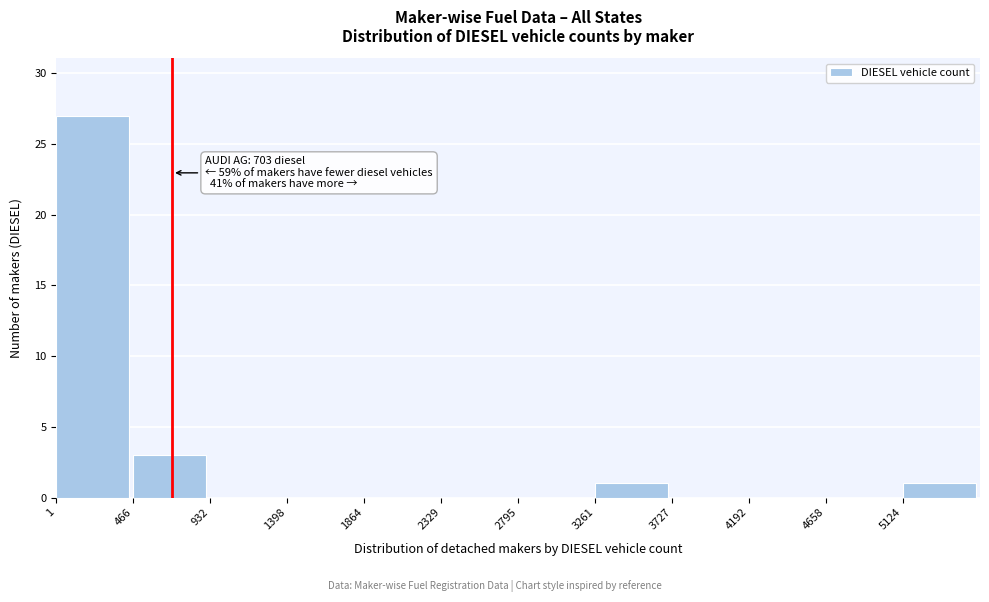

Over which range of the x-axis is the bar tallest?

0 to 450